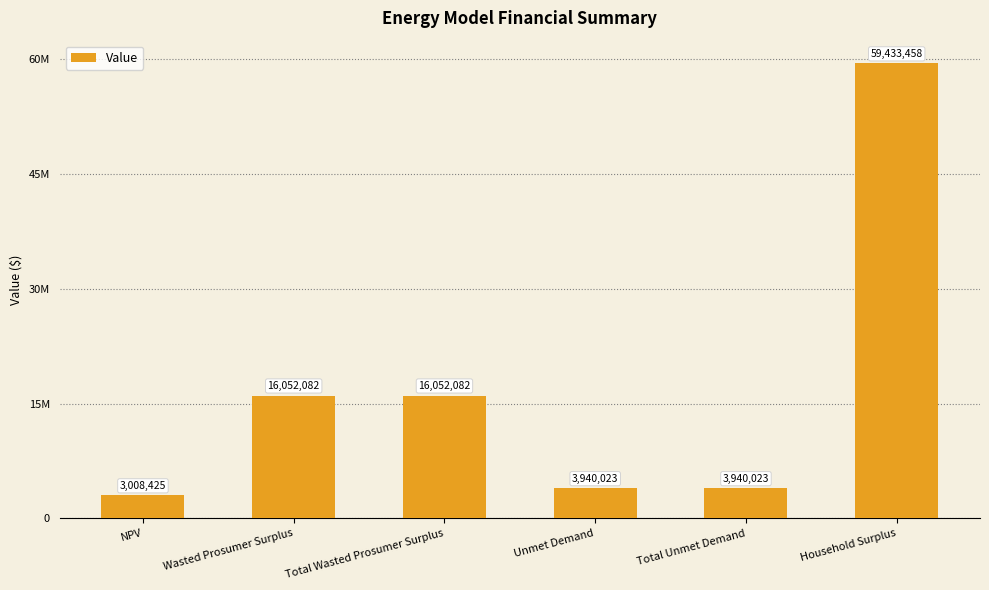

Which label corresponds to the smallest value in the chart?

NPV